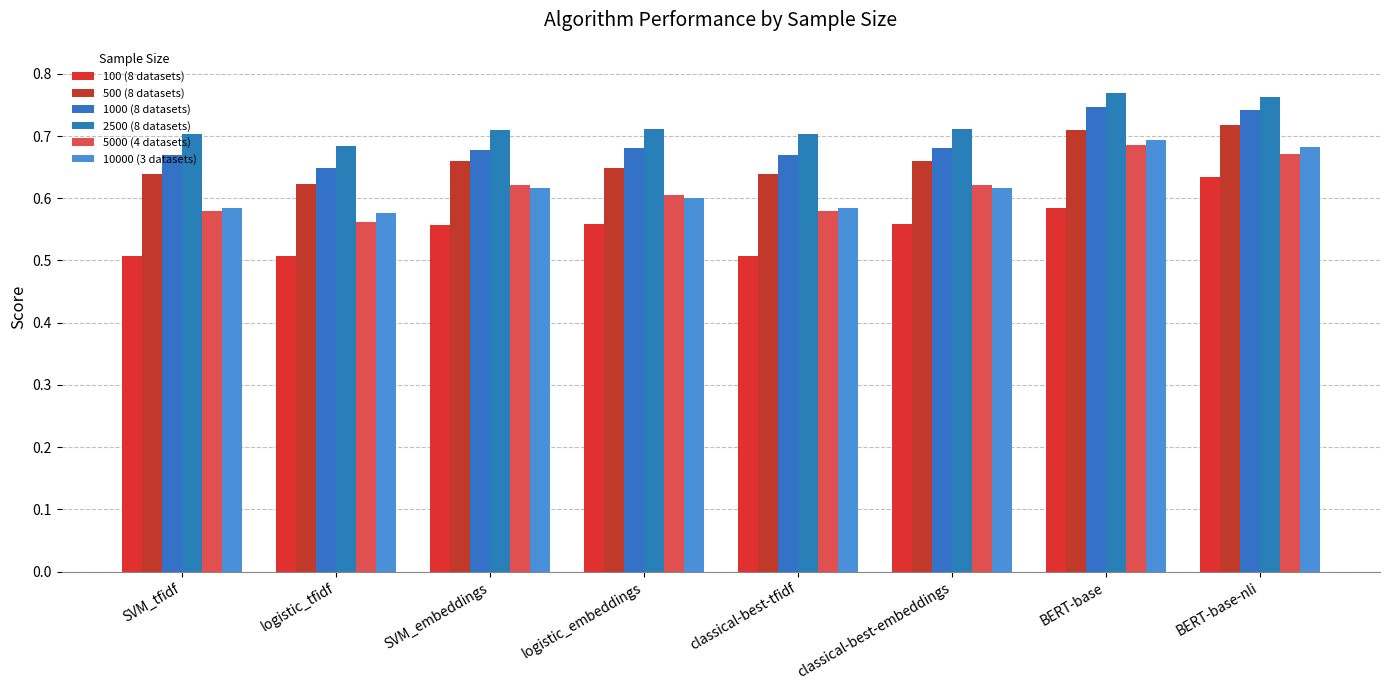

List the labels in order of 100 (8 datasets) value, smallest first.

logistic_tfidf, SVM_tfidf, classical-best-tfidf, SVM_embeddings, logistic_embeddings, classical-best-embeddings, BERT-base, BERT-base-nli